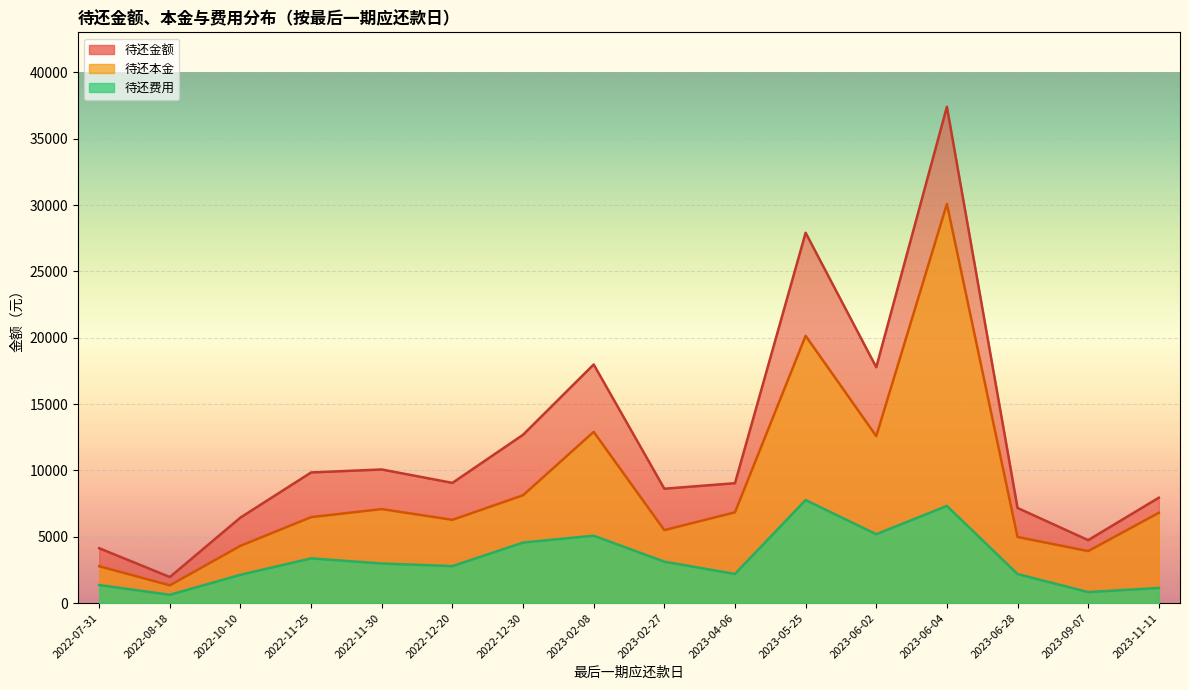

True or false: 待还费用 and 待还金额 intersect in this chart.

False